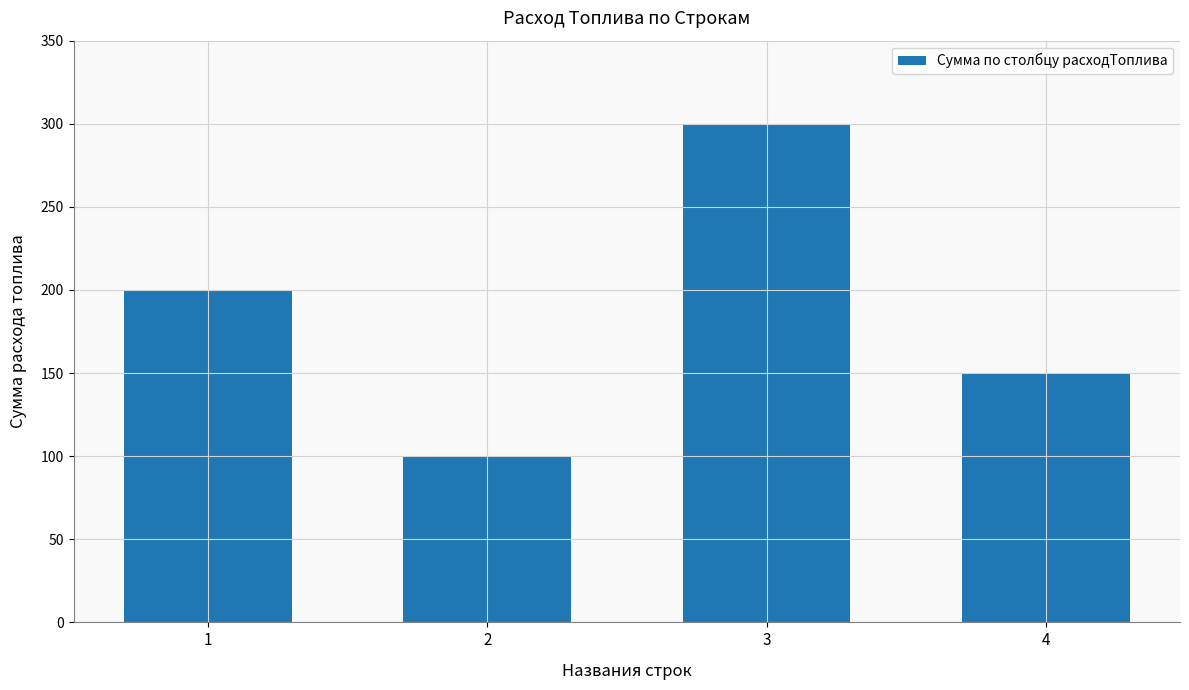

What is the difference between the maximum and minimum values?

200